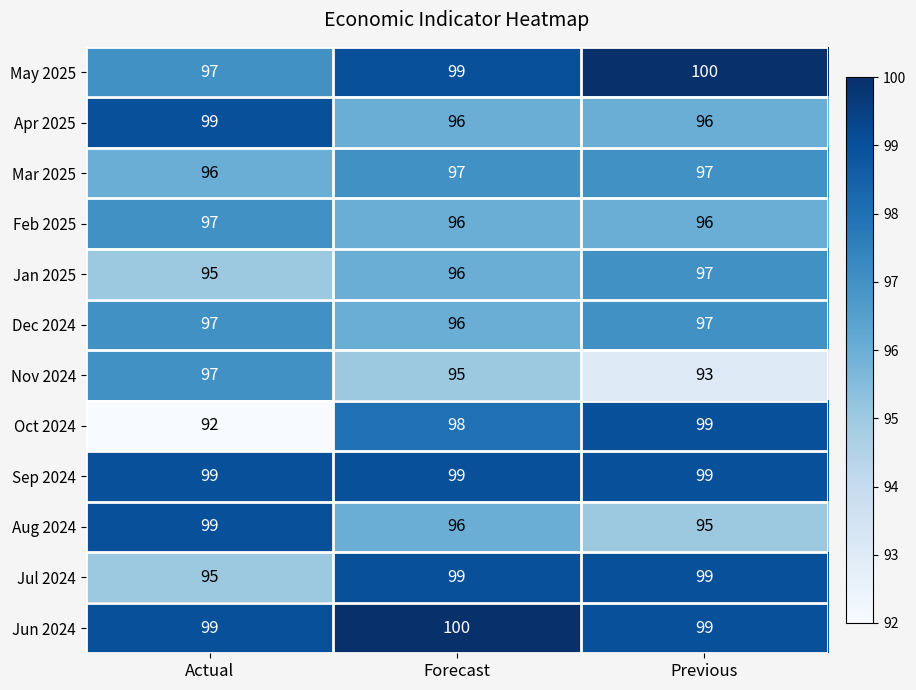

What is the total value across all series at Actual?

1162